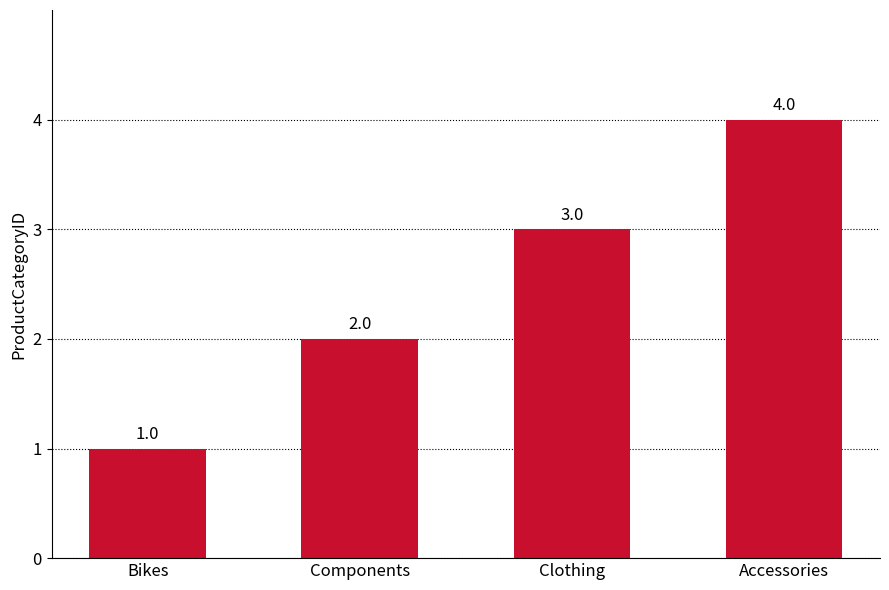

List the labels in order of value, largest first.

Accessories, Clothing, Components, Bikes